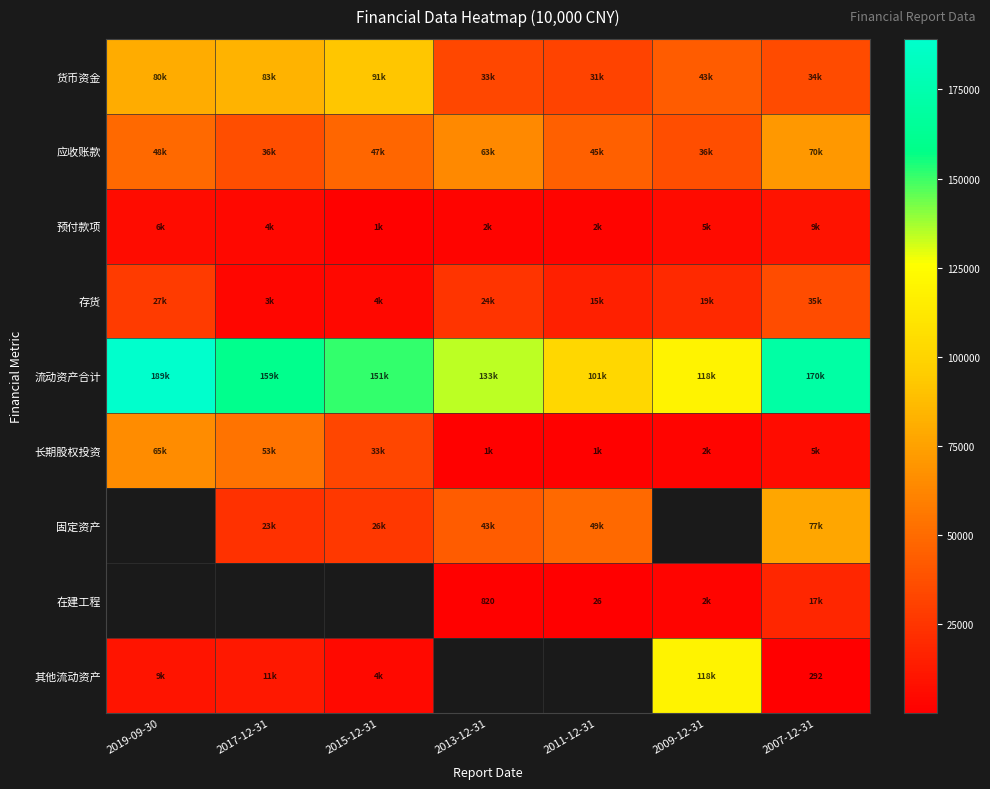

The value of 在建工程 at 2011-12-31 is 26. True or false?

True